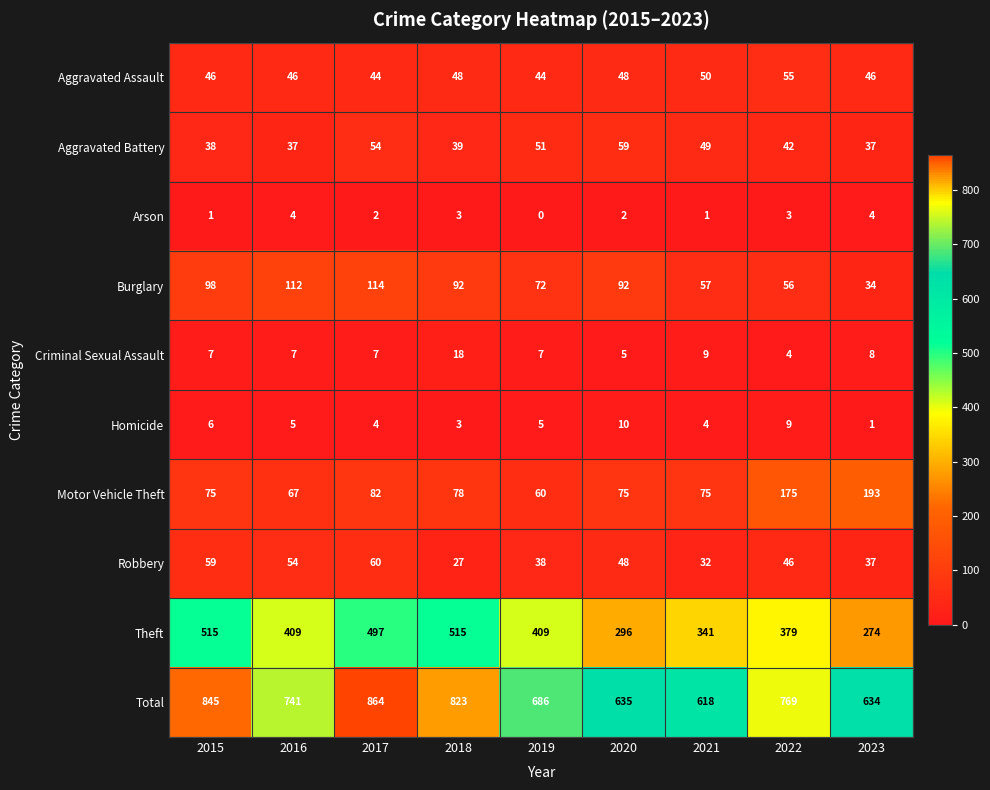

What is the sum of all Total values?

6615